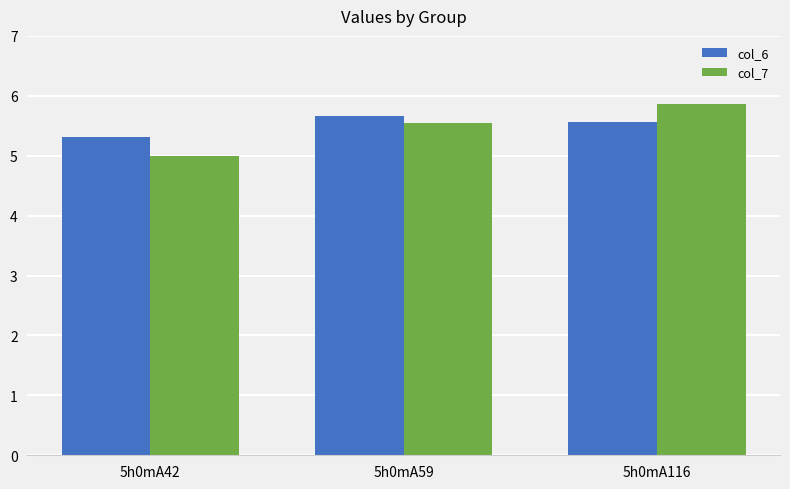

What is the difference between the maximum and second lowest values in the col_7 series?

0.3